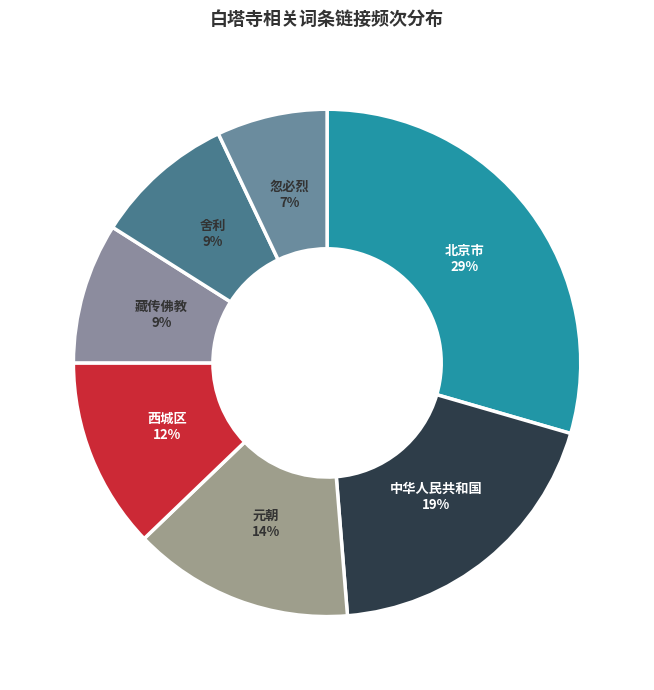

To the nearest percent, what is the average slice percentage?

14%